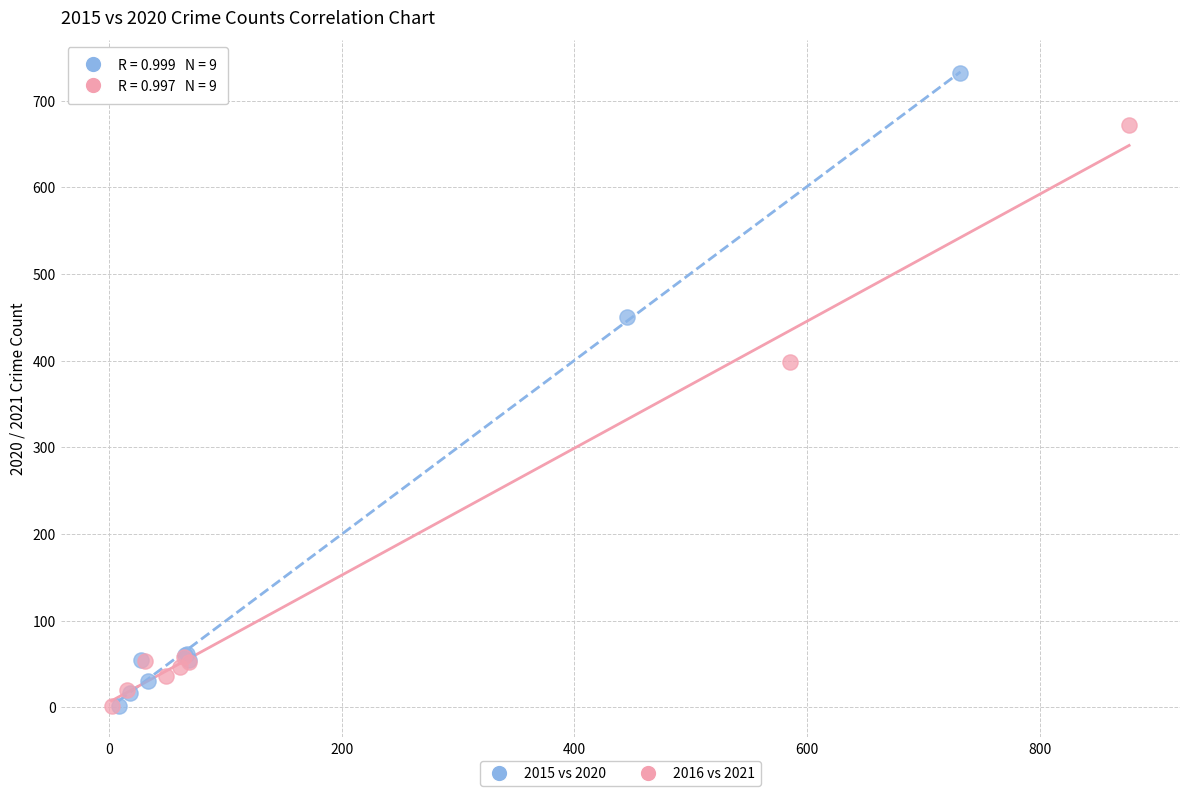

Which series has the widest spread of Y values?

2015 vs 2020